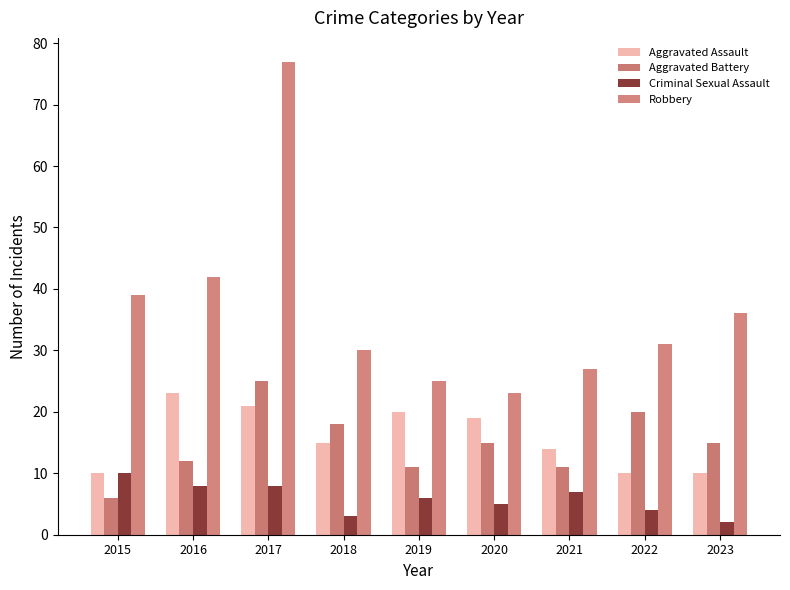

Which series has the largest range (max minus min)?

Robbery